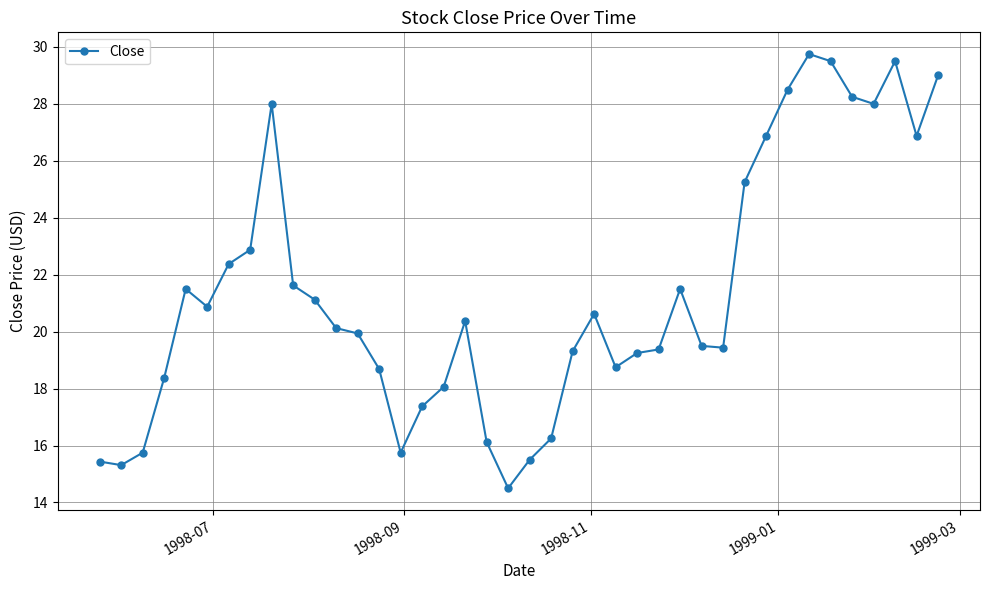

True or false: there are more than 0 points higher than both neighbors.

True